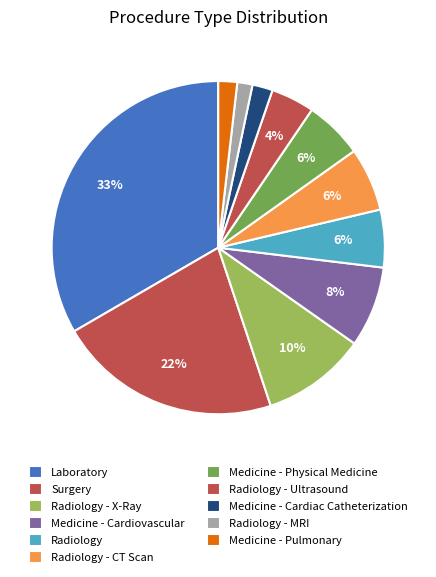

To the nearest percent, what percentage of the pie is Radiology - Ultrasound?

4%